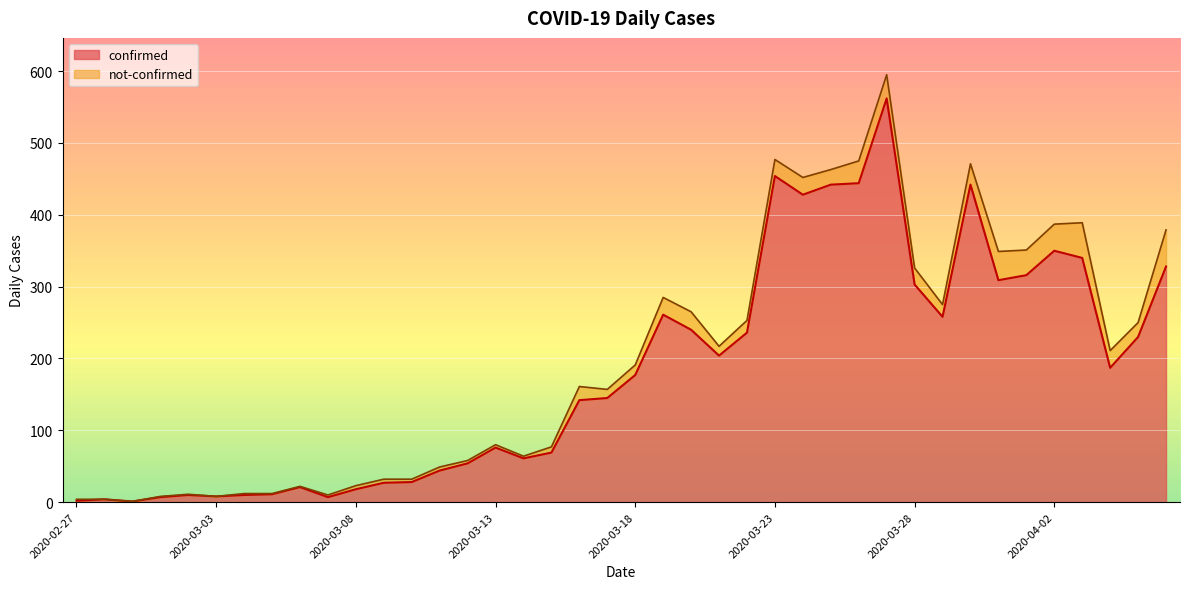

What is the change in value from 2020-02-29 to 2020-03-03?

+7